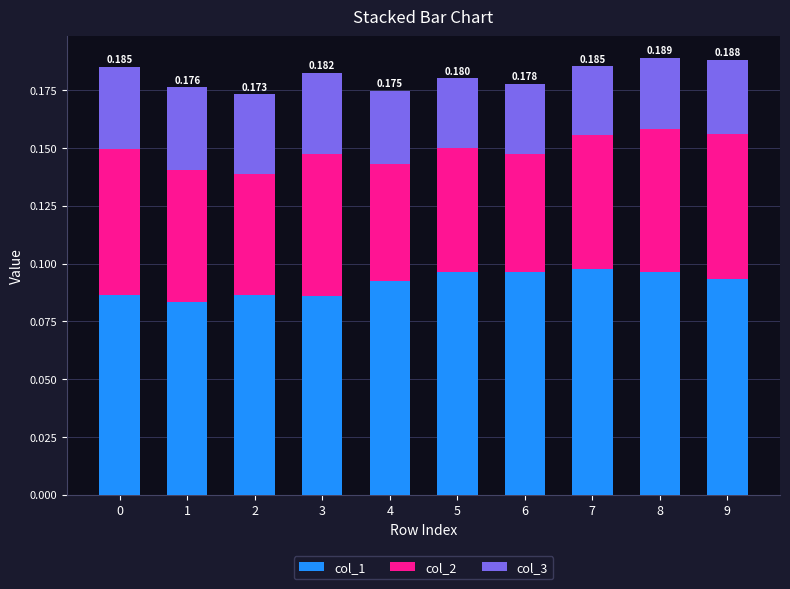

At how many categories does at least one series exceed 0?

10